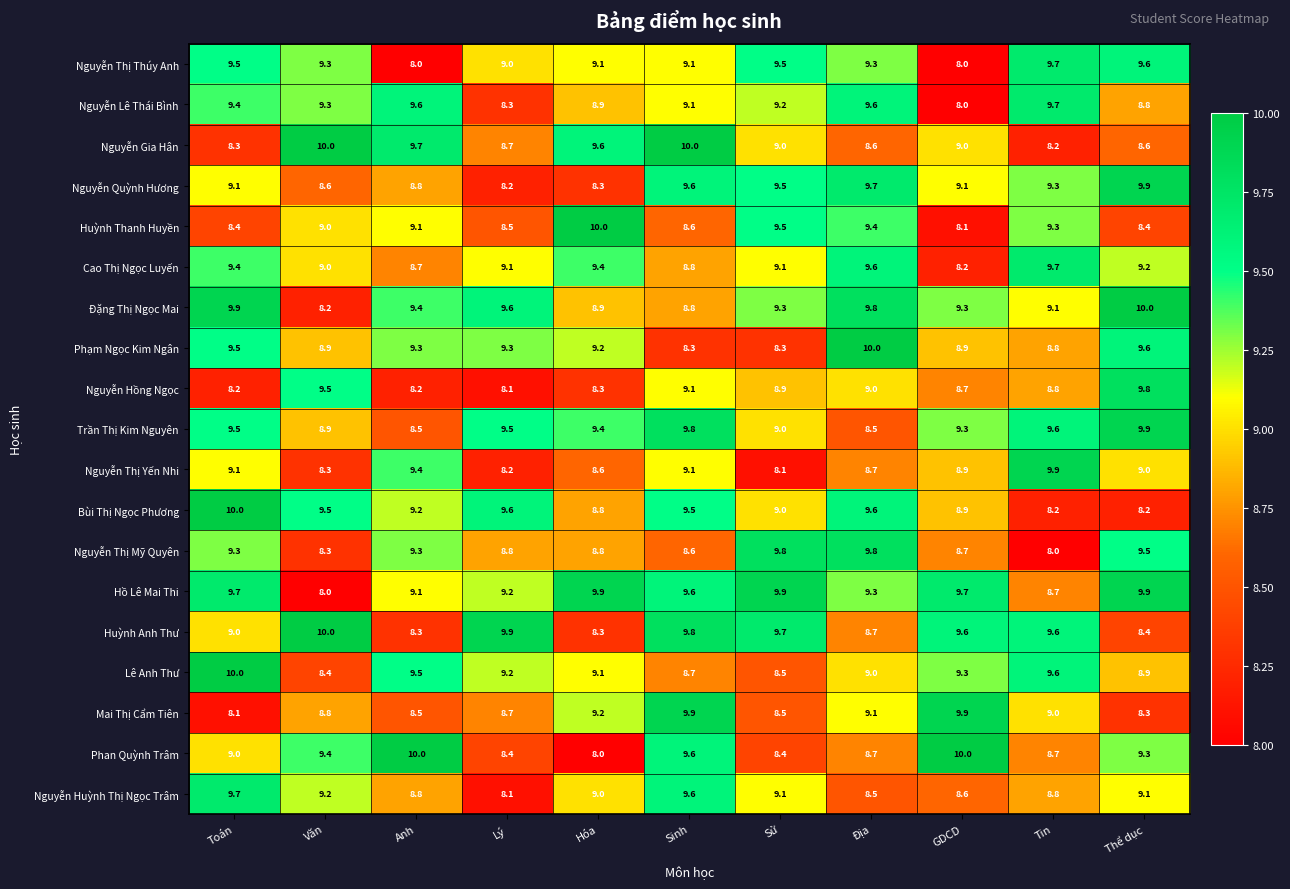

What is the sum of all Nguyễn Gia Hân values?

99.7